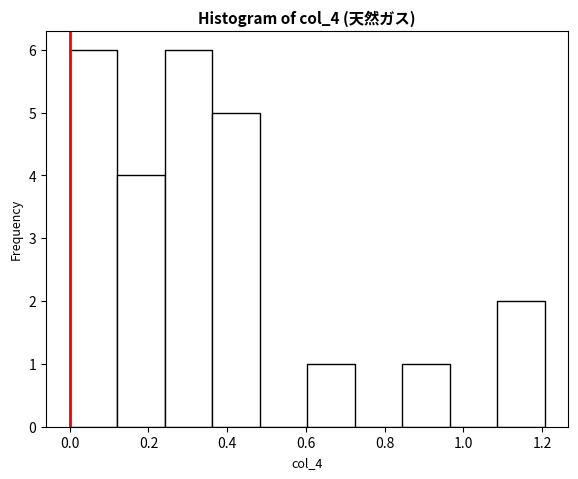

Reading left to right, transcribe this chart: for each bar, give the range it covers on the x-axis and its height. Neither the bar edges nor the heights are printed on the chart, so give them approximately, as read against the axes.

0.00 to 0.12: 6
0.12 to 0.24: 4
0.24 to 0.36: 6
0.36 to 0.48: 5
0.48 to 0.60: 0
0.60 to 0.72: 1
0.72 to 0.84: 0
0.84 to 0.96: 1
0.96 to 1.08: 0
1.08 to 1.20: 2